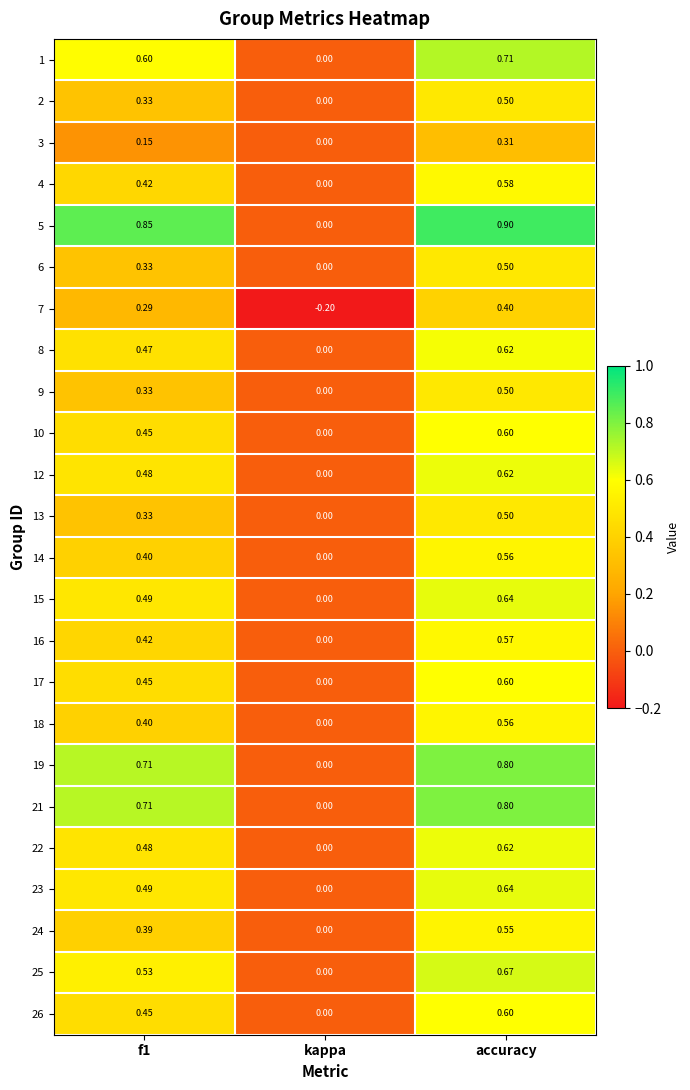

Where is 15 nearest to the value 0?

kappa